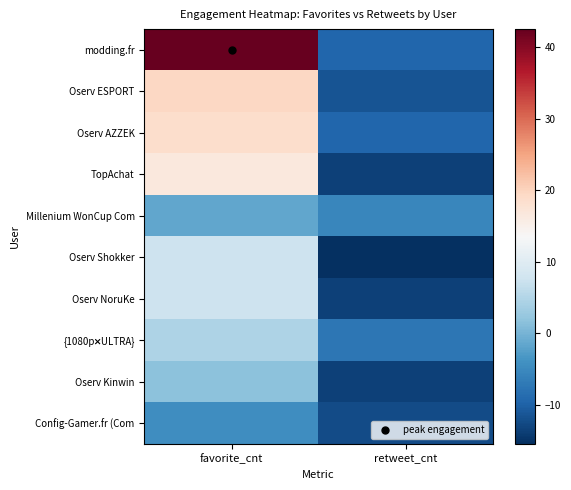

Between retweet_cnt and favorite_cnt, which is larger?

favorite_cnt